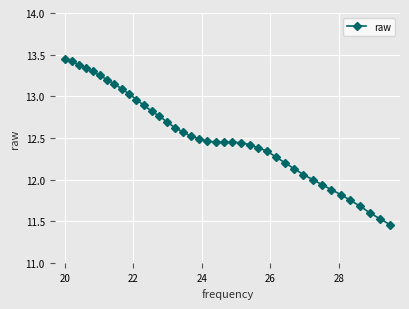

What is the sum of all values?

500.6